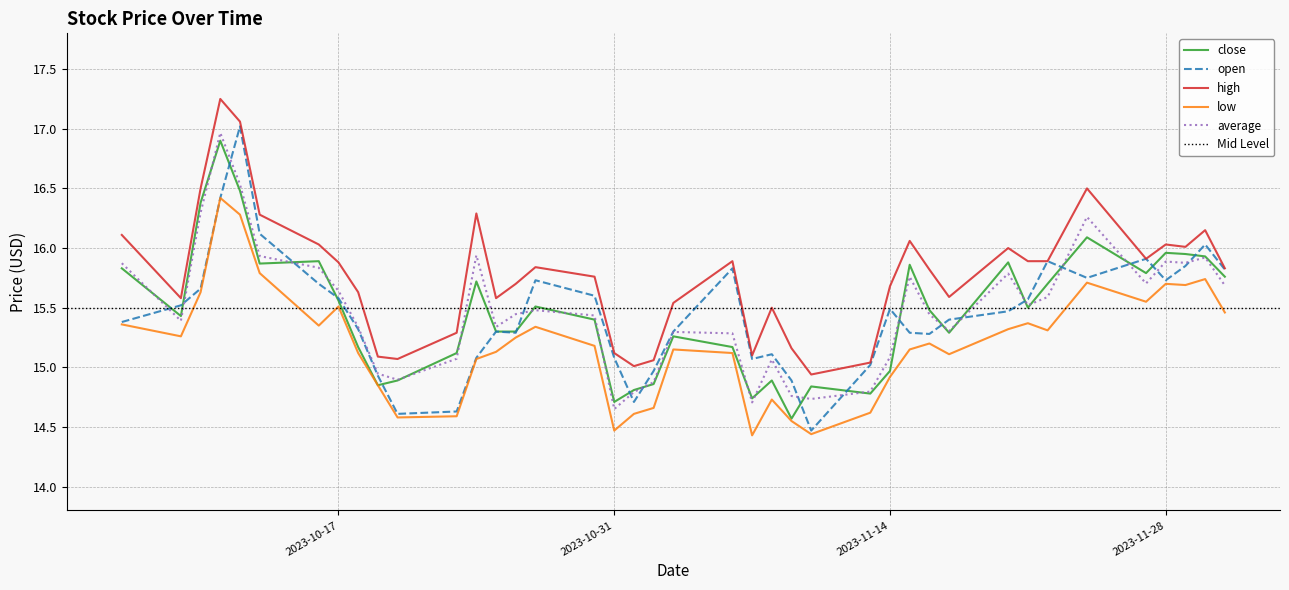

What is the sum of all high values?

630.7